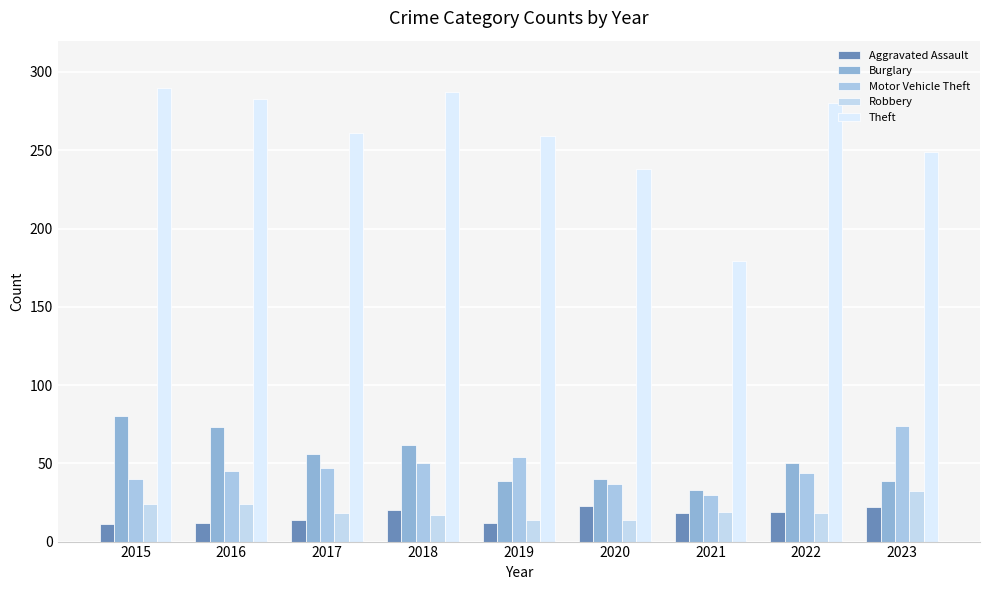

At 2021, list the series in order from largest to smallest.

Theft, Burglary, Motor Vehicle Theft, Robbery, Aggravated Assault